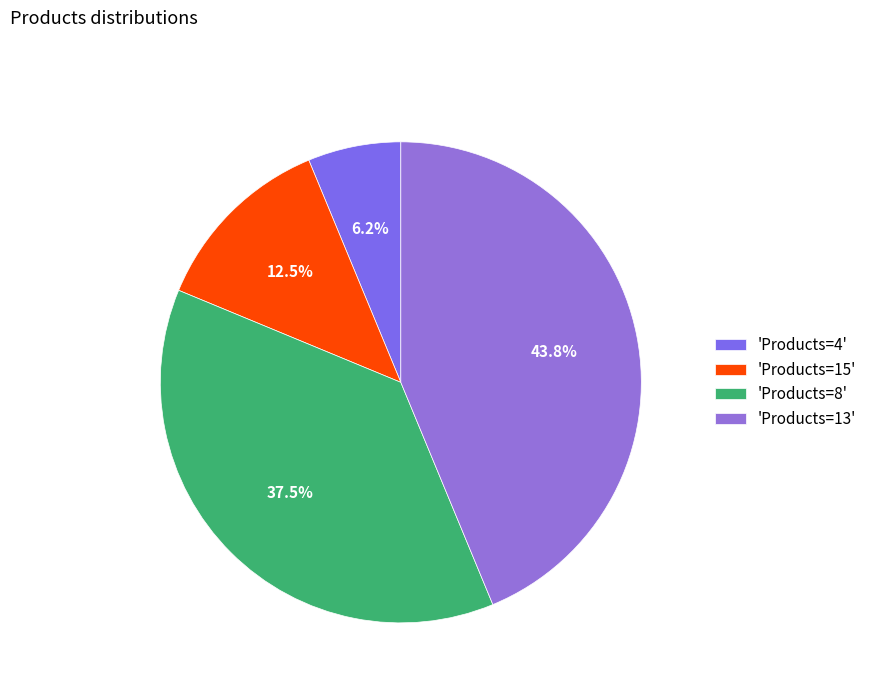

Which slice is the largest?

'Products=13'